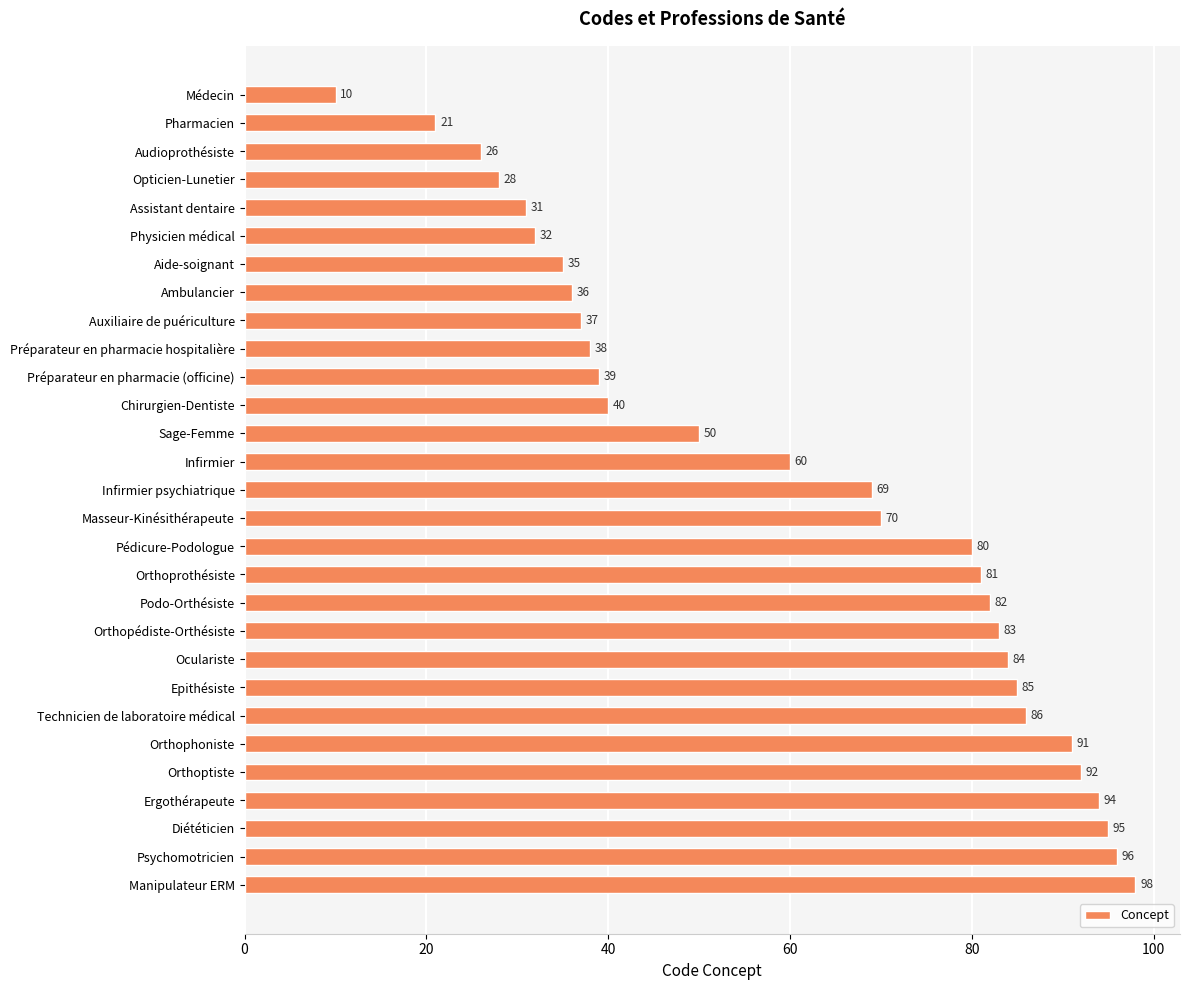

How many bars are there in total?

29